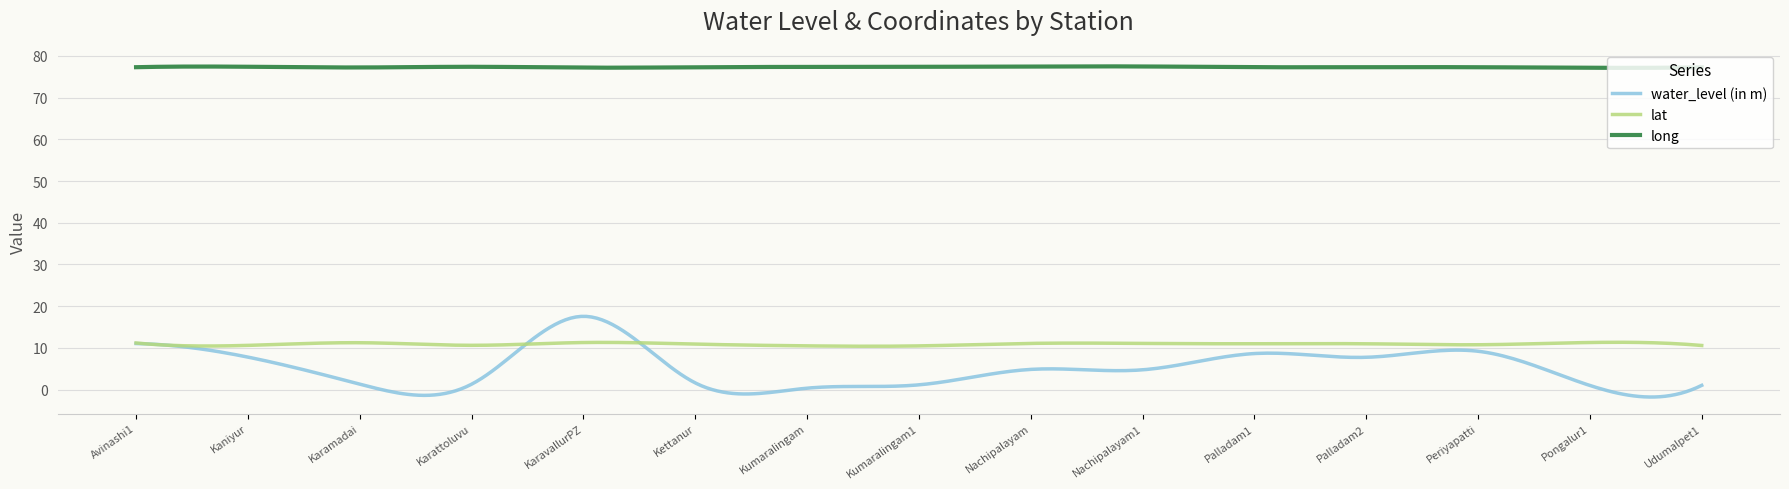

List the series in order of their peak value, highest first.

long, water_level (in m), lat